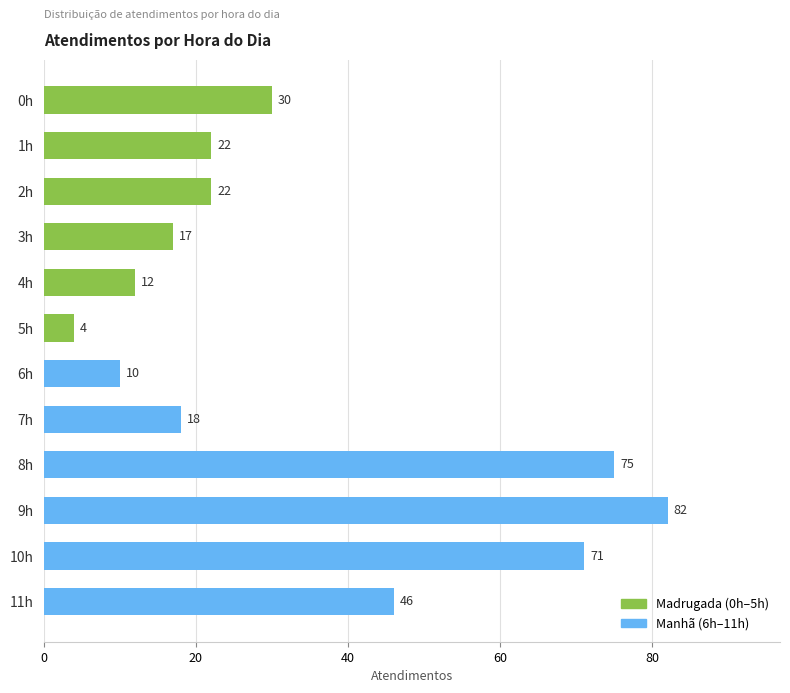

At which category does the chart reach its peak across all series?

9h